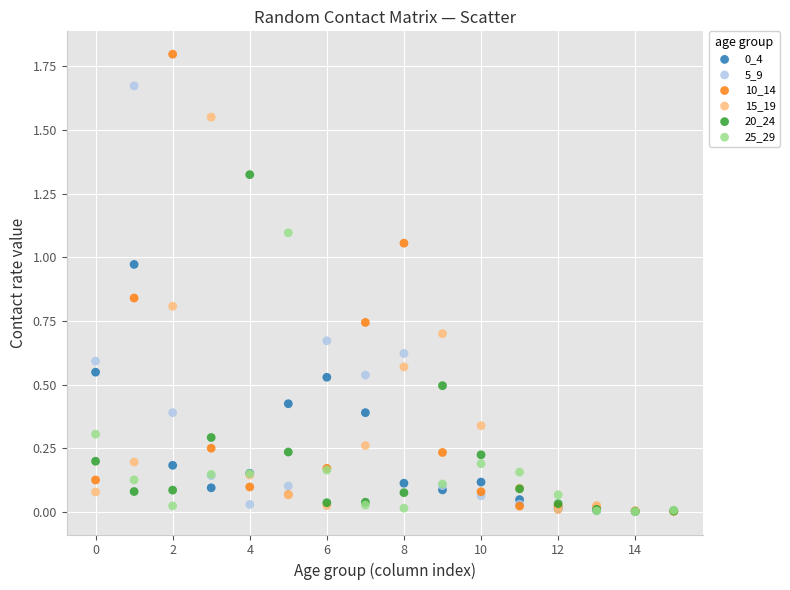

Which series has the widest spread of Y values?

10_14